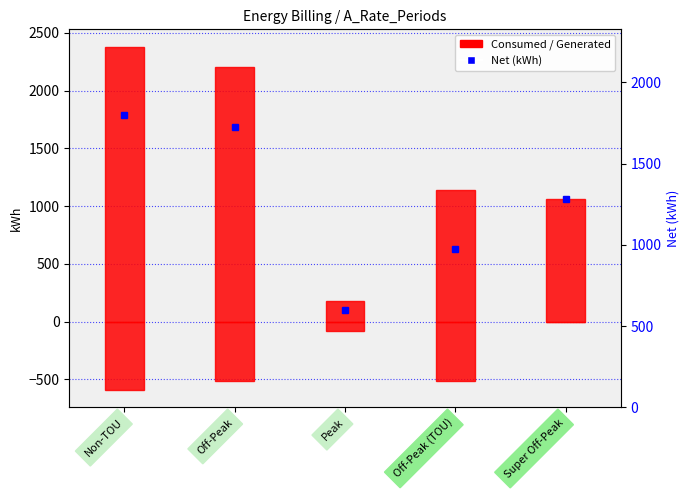

The value of Consumed (kWh) at Peak is 68.7. True or false?

False